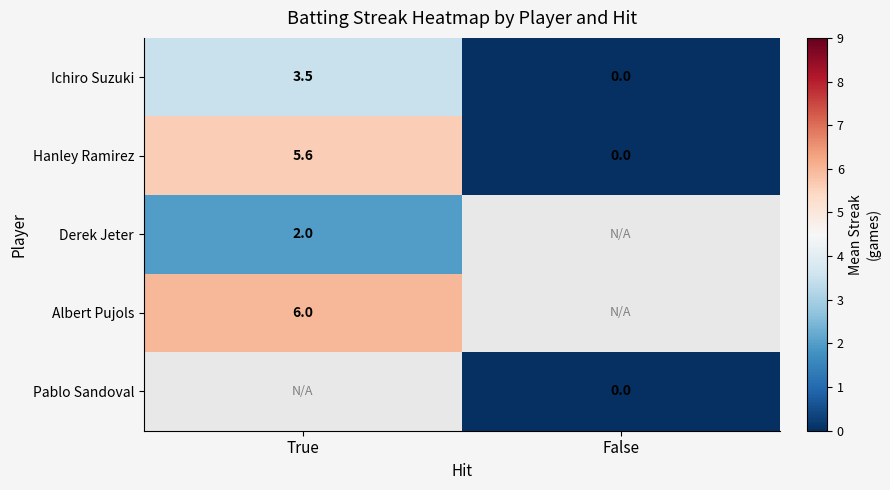

At which label is Hanley Ramirez closest to 2?

False